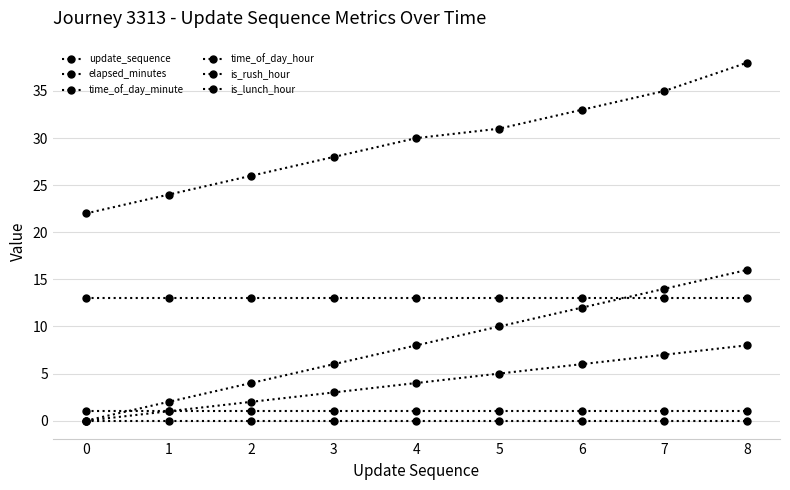

Reading right to left, transcribe all the data shown in this chart.

update_sequence: 8	7	6	5	4	3	2	1	0
elapsed_minutes: 16	14	12	10	8	6	4	2	0
time_of_day_minute: 38	35	33	31	30	28	26	24	22
time_of_day_hour: 13	13	13	13	13	13	13	13	13
is_rush_hour: 0	0	0	0	0	0	0	0	0
is_lunch_hour: 1	1	1	1	1	1	1	1	1